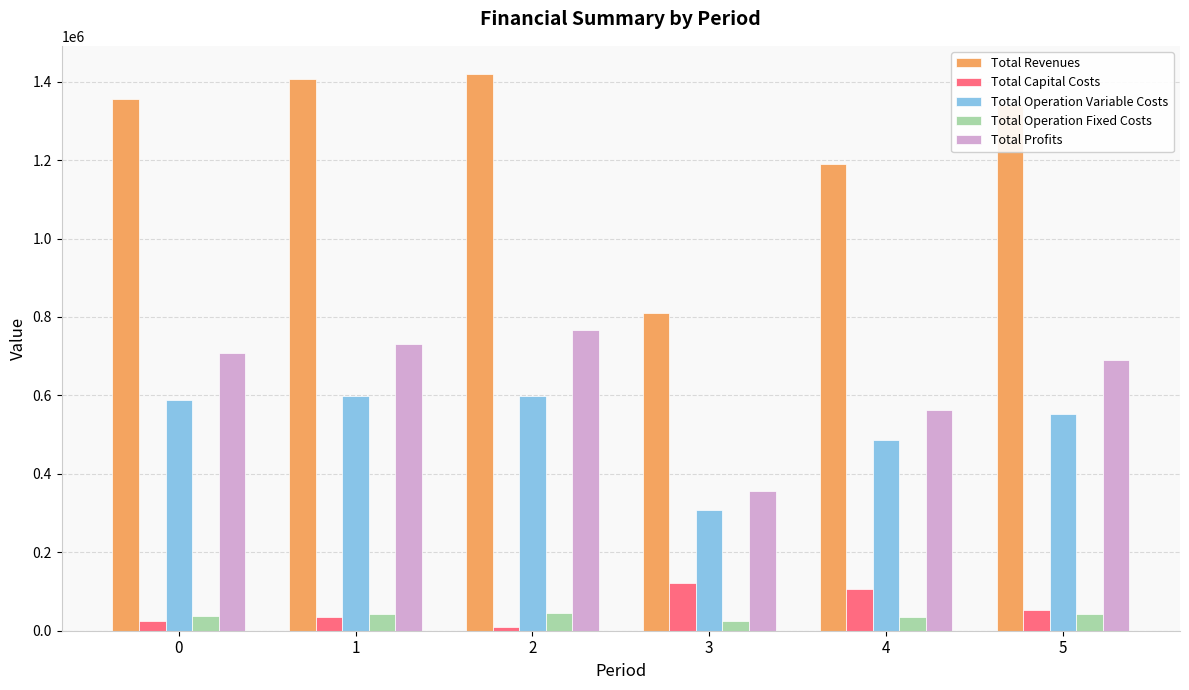

What is the minimum value for Total Operation Variable Costs?

308353.9